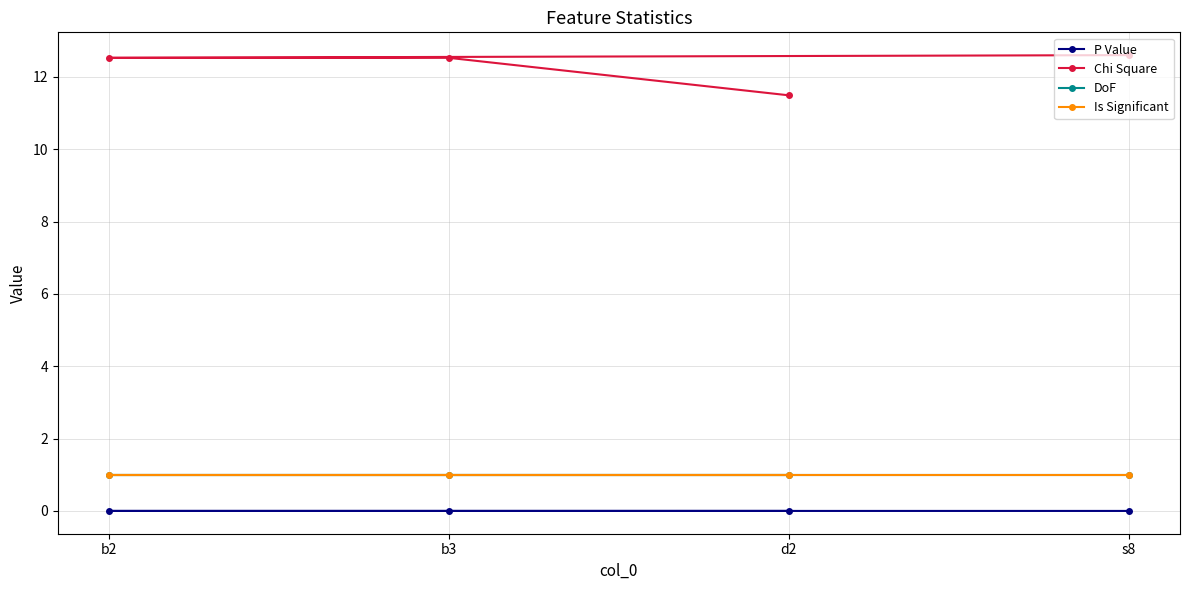

How many Chi Square values are between 12 and 13?

3